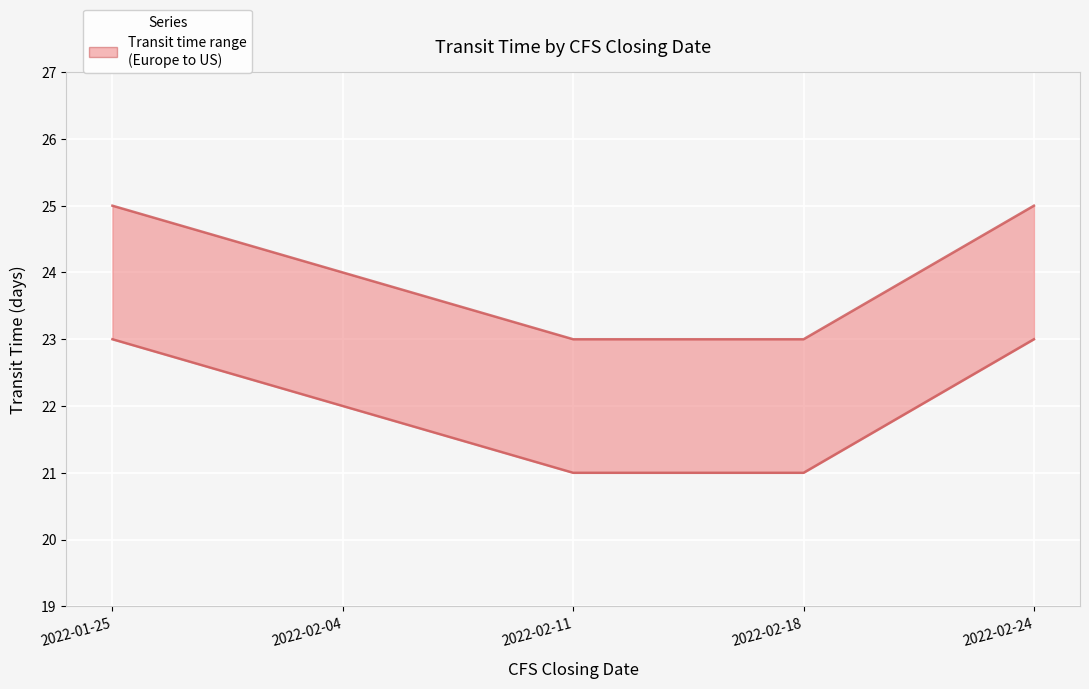

Which series has the largest total across all categories?

transit_time_us